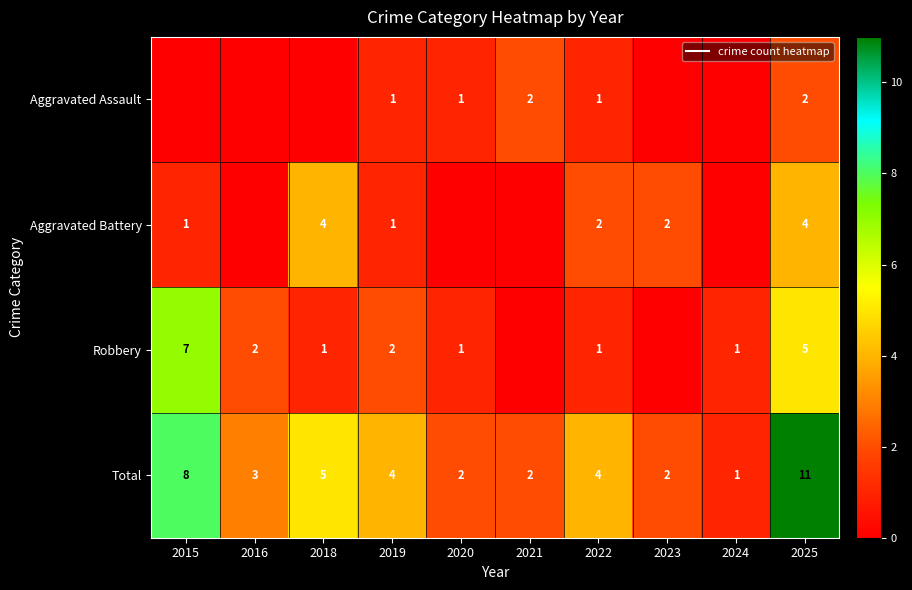

What is the average value of the Aggravated Battery series?

1